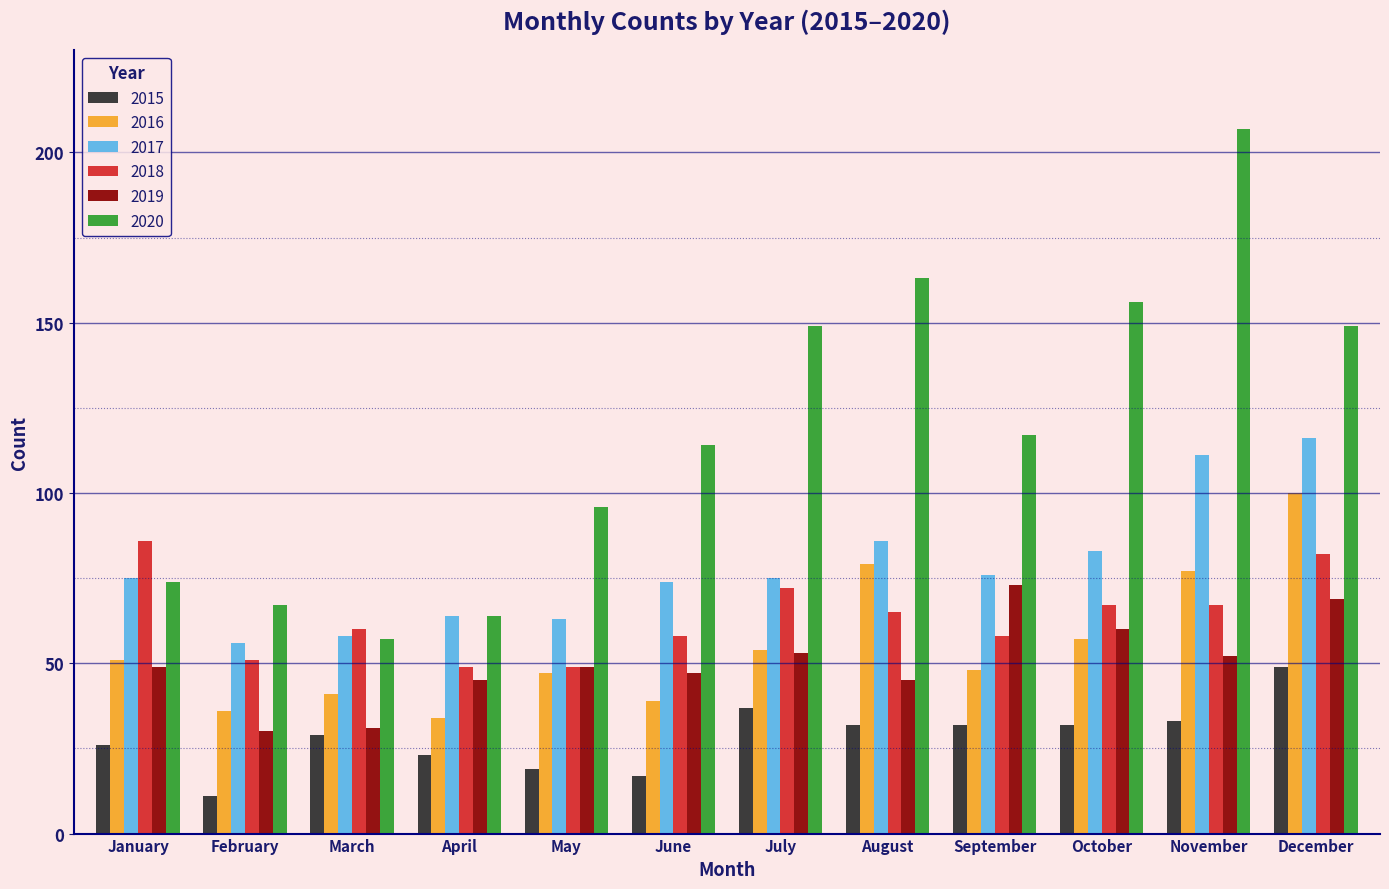

Which series changed the most between May and August?

2020